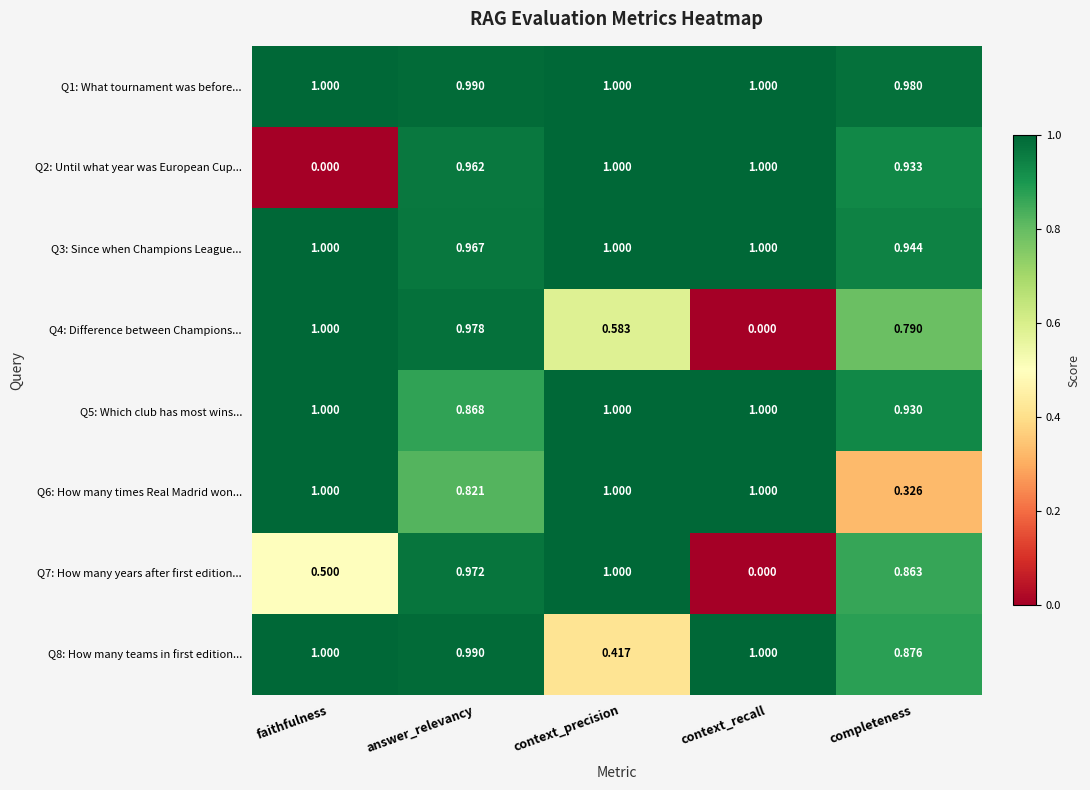

What is the total value across all series at faithfulness?

6.5